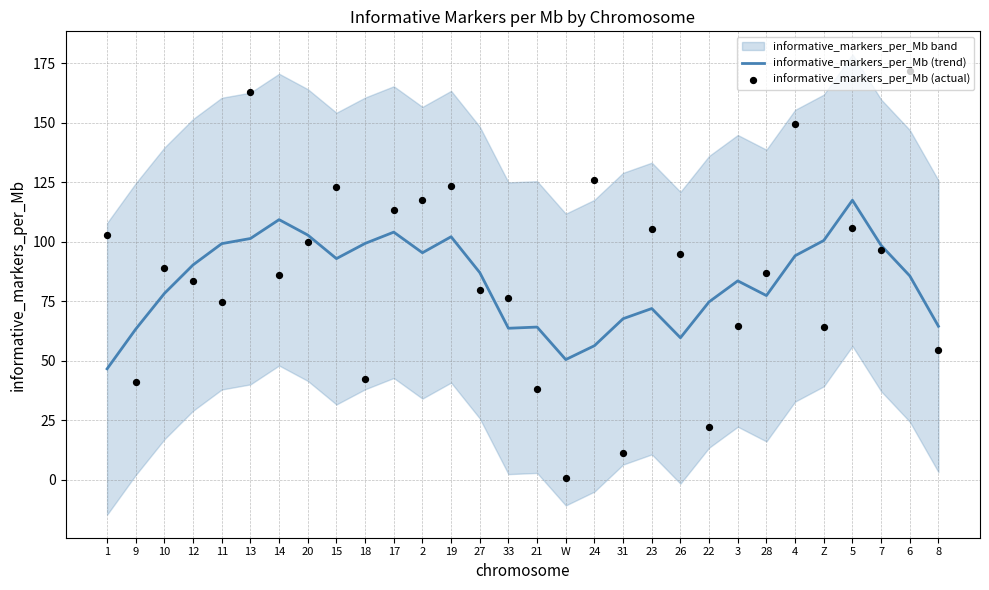

Which series contains the lowest Y value?

informative_markers_per_Mb (actual)